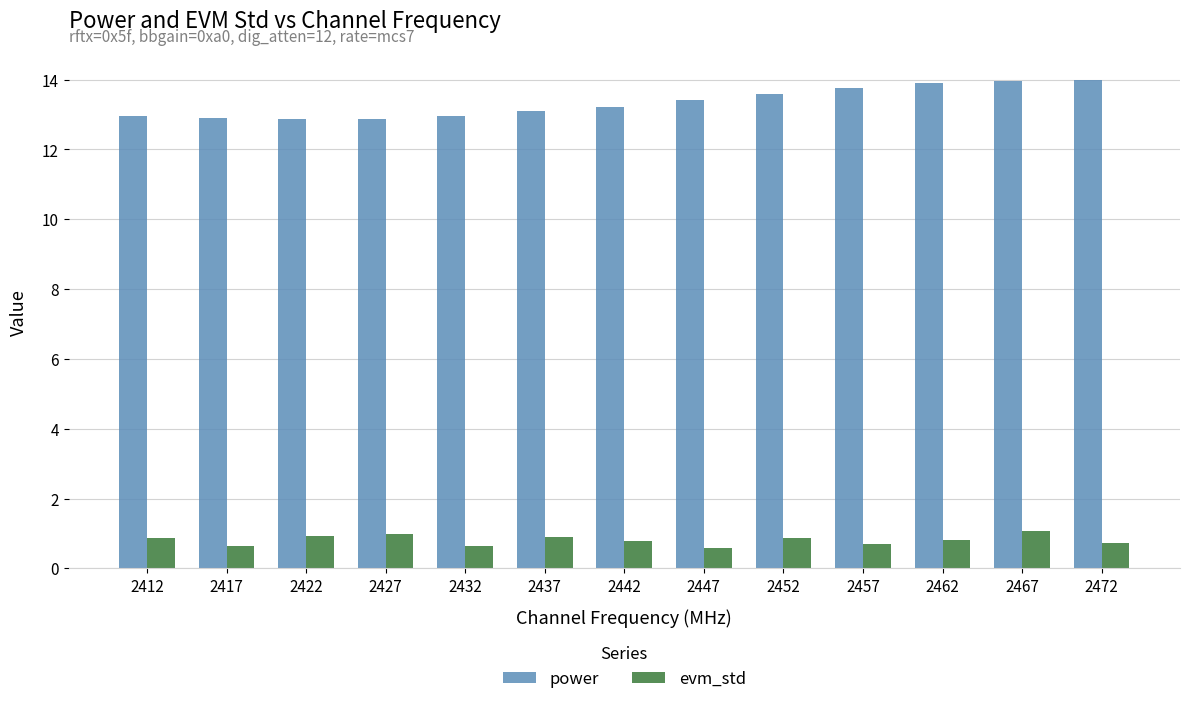

How many bars are there in each group?

2